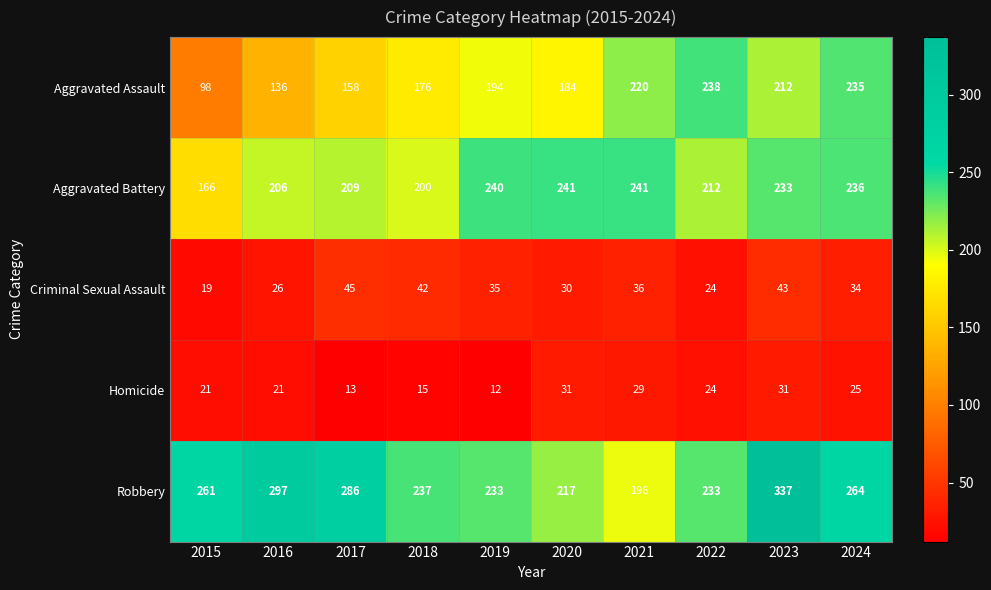

What is the total value across all series at 2017?

711